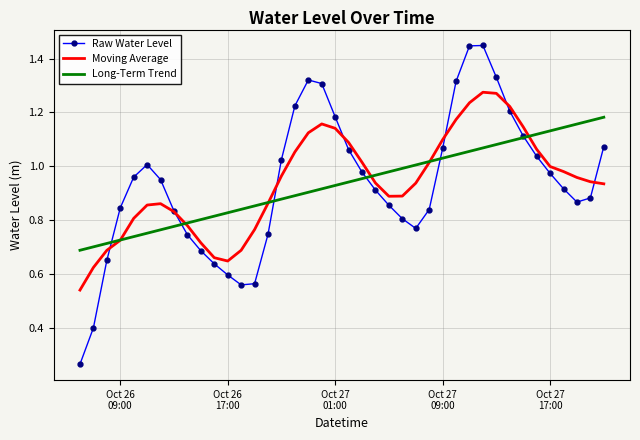

Which series has the largest range (max minus min)?

Raw Water Level